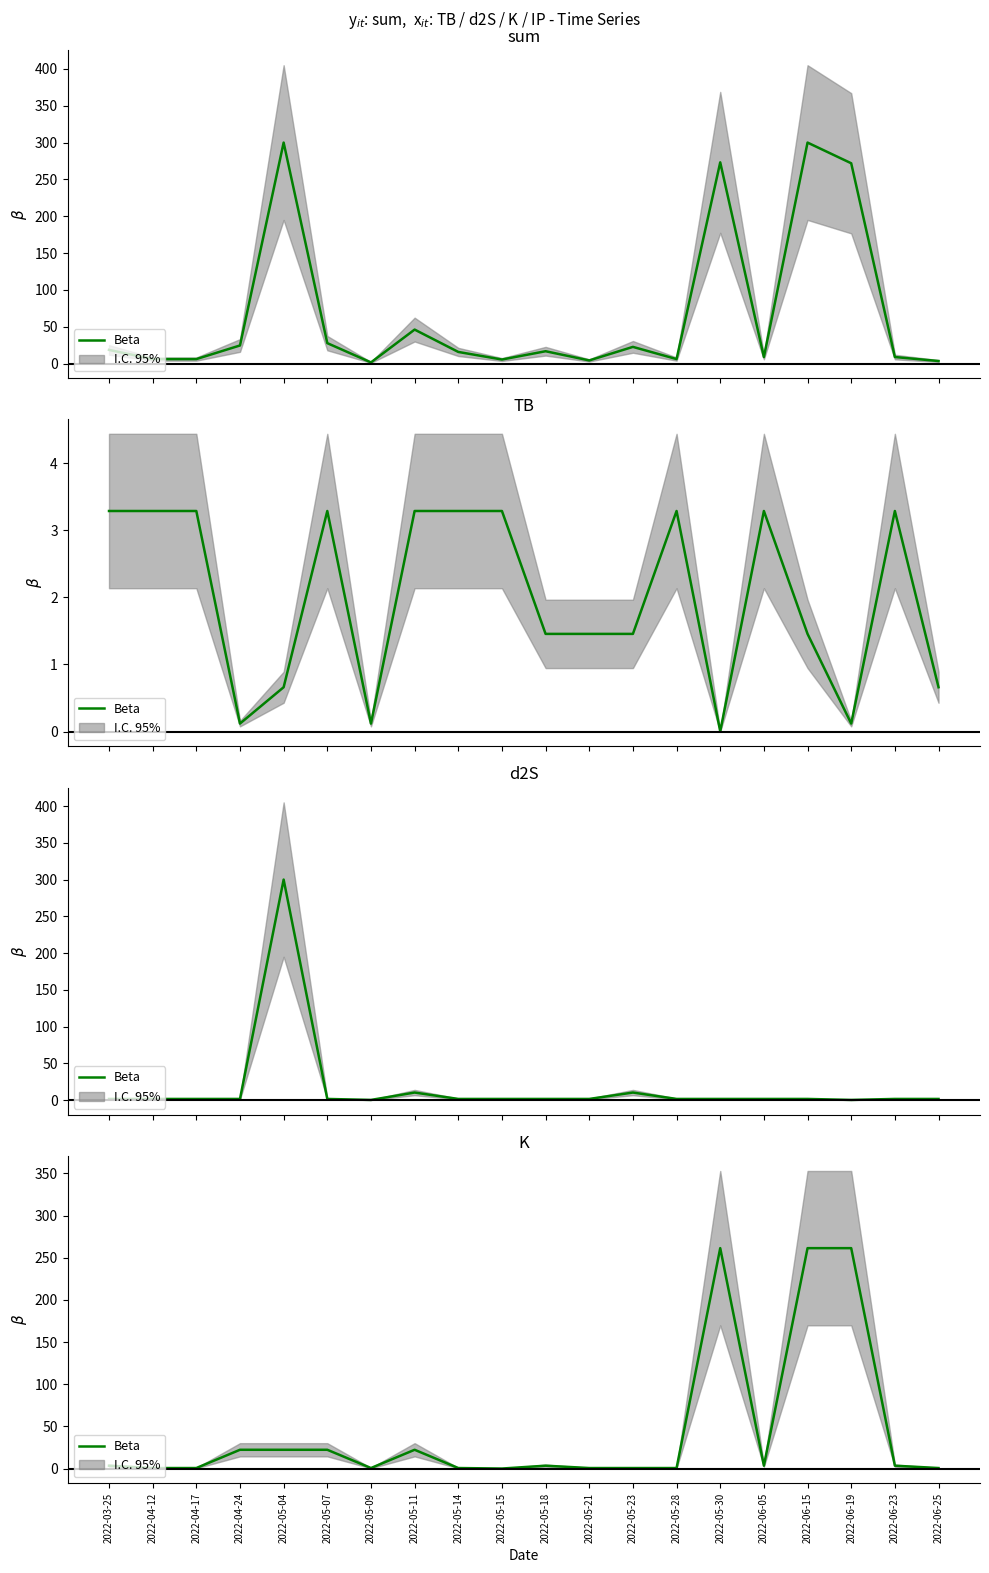

At how many categories does at least one series exceed 212?

4